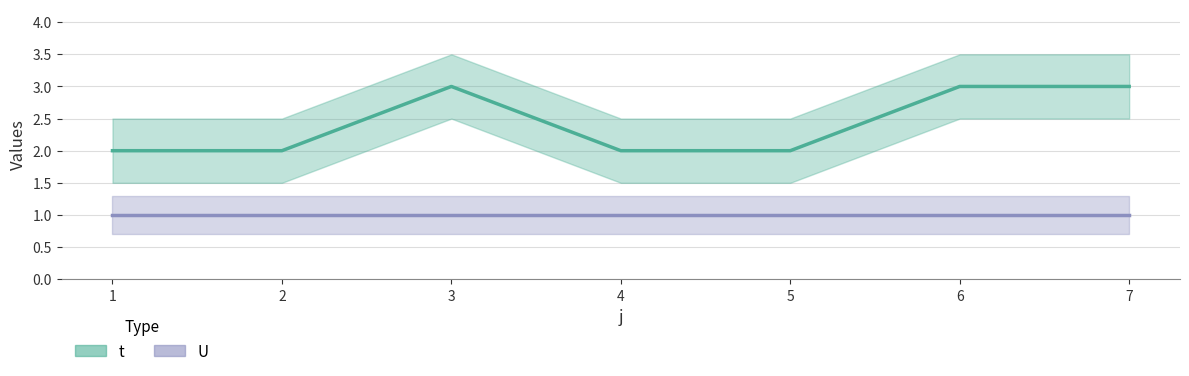

Which series has the largest range (max minus min)?

t